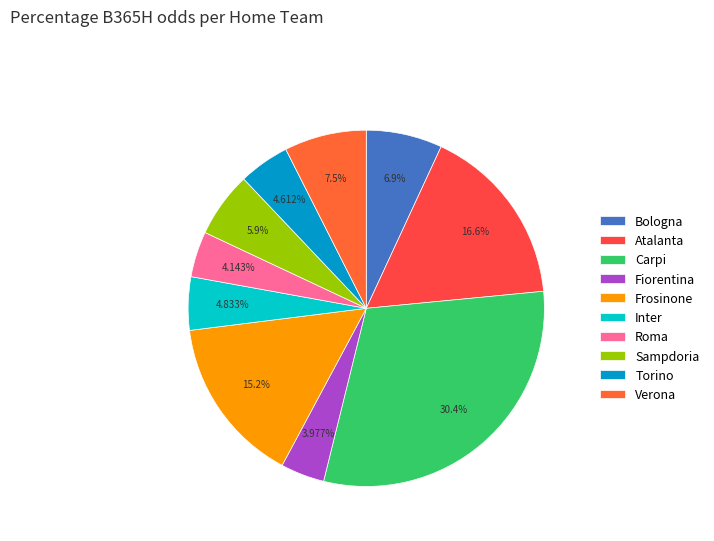

Is it true that Inter is 5% of the pie?

True